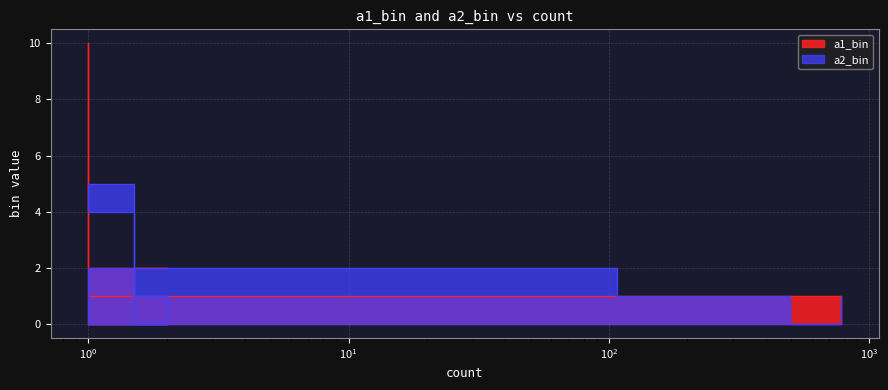

What is the sum of all a1_bin values?

38